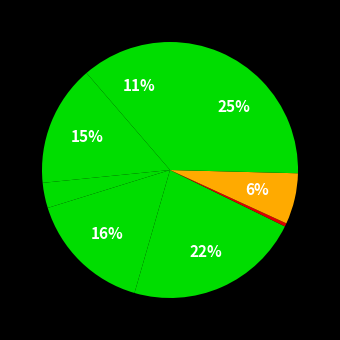

How many segments does this pie chart have?

8